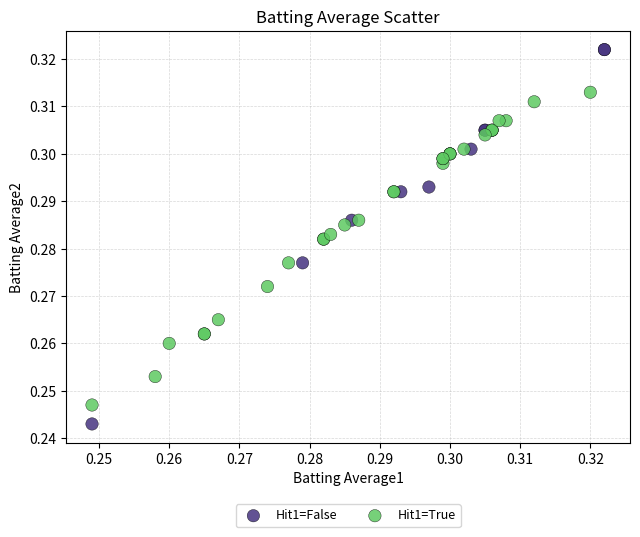

Which series reaches the minimum Y coordinate?

Hit1=False